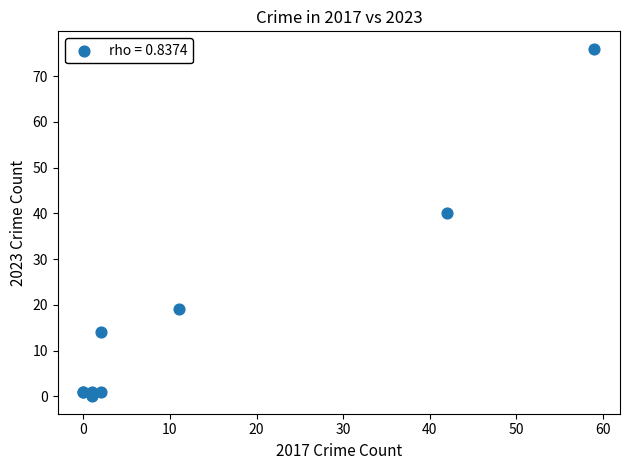

What Y value in the scatter plot is closest to 38?

40